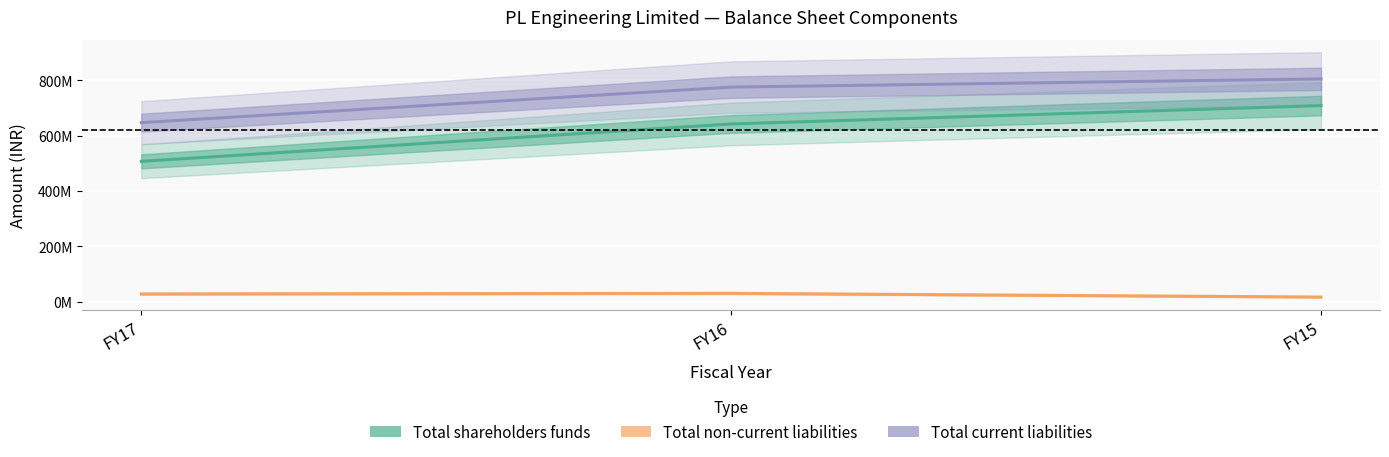

What is the value of the Total shareholders funds point at the 2nd from the left?

642176099